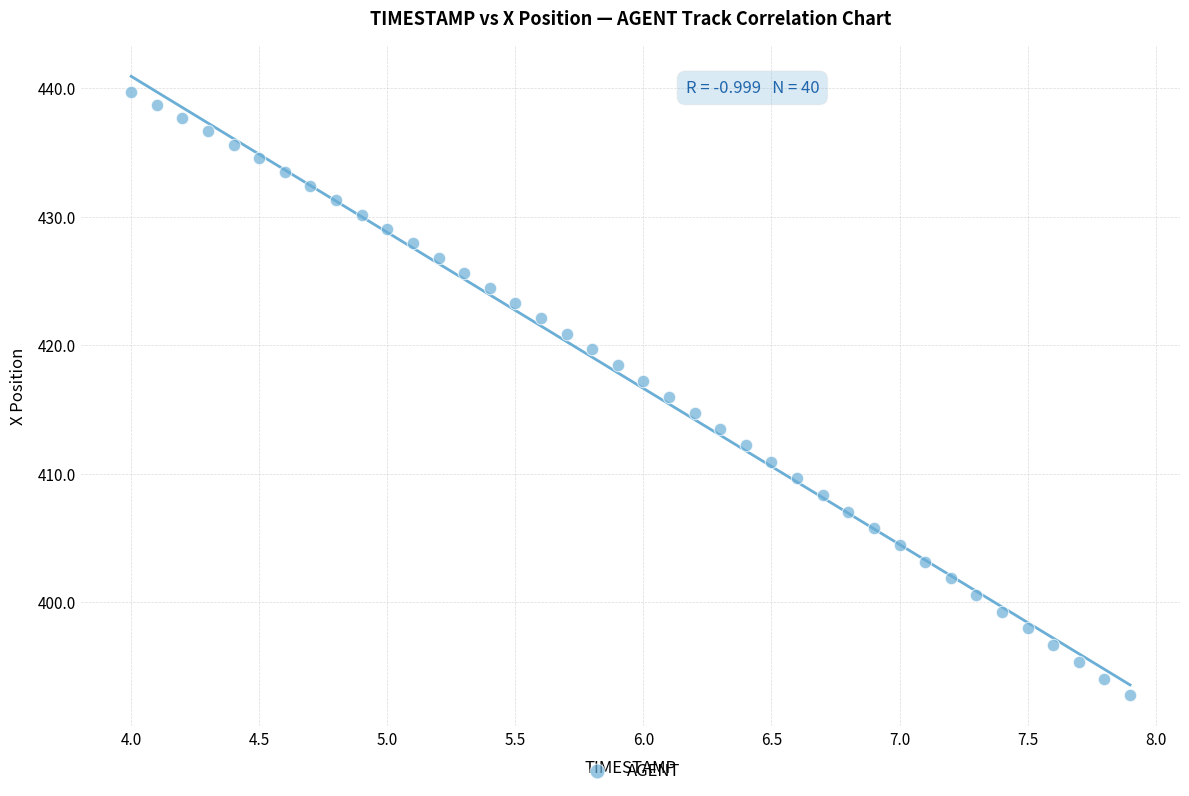

What is the range of X values (max minus min)?

3.9